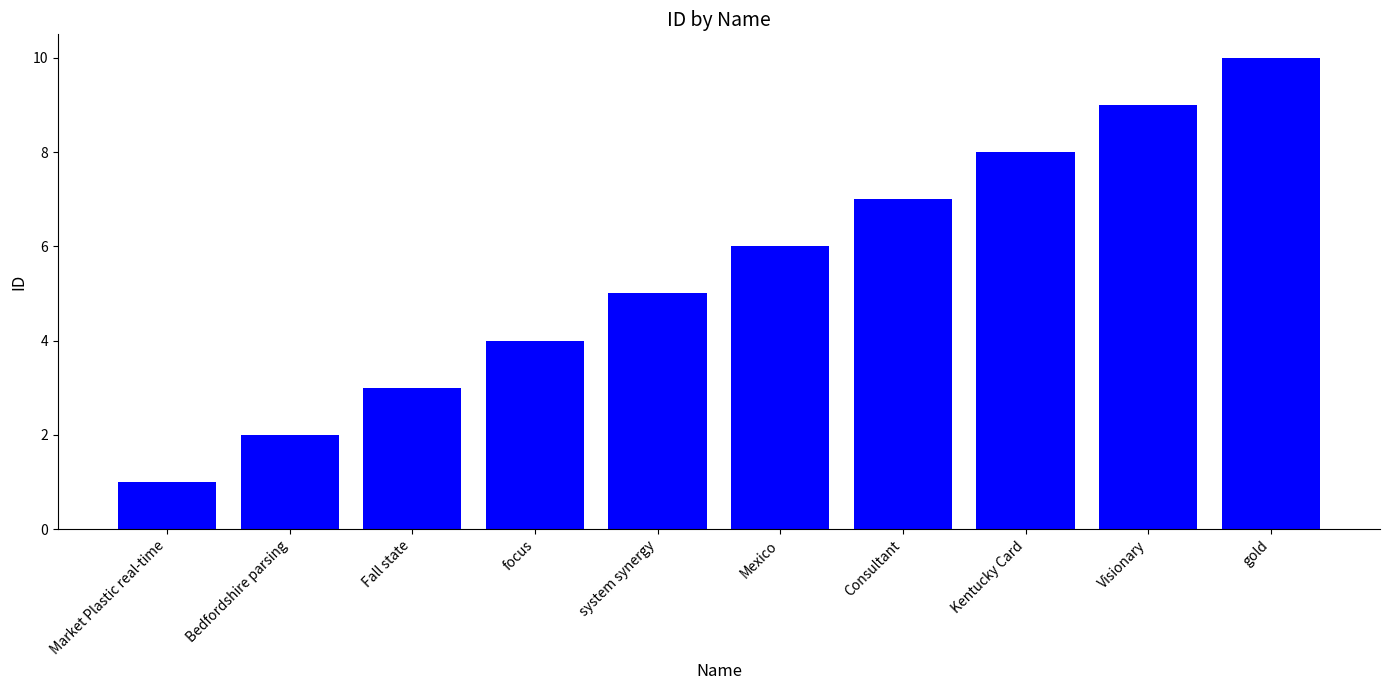

The value at Bedfordshire parsing is 2. True or false?

True